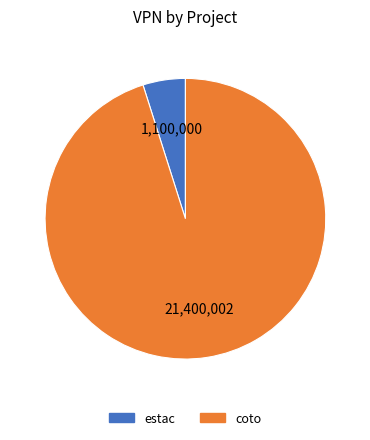

Count the number of slices in the pie.

2